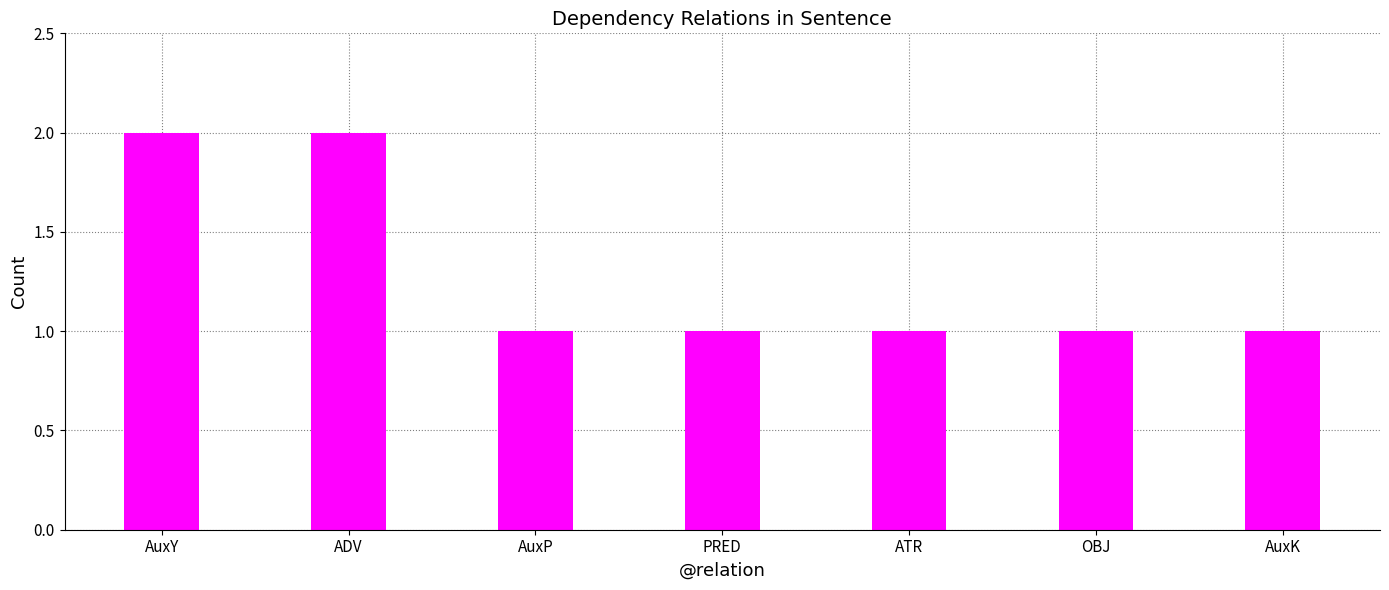

Reading right to left, transcribe all the data shown in this chart.

AuxK=1	OBJ=1	ATR=1	PRED=1	AuxP=1	ADV=2	AuxY=2